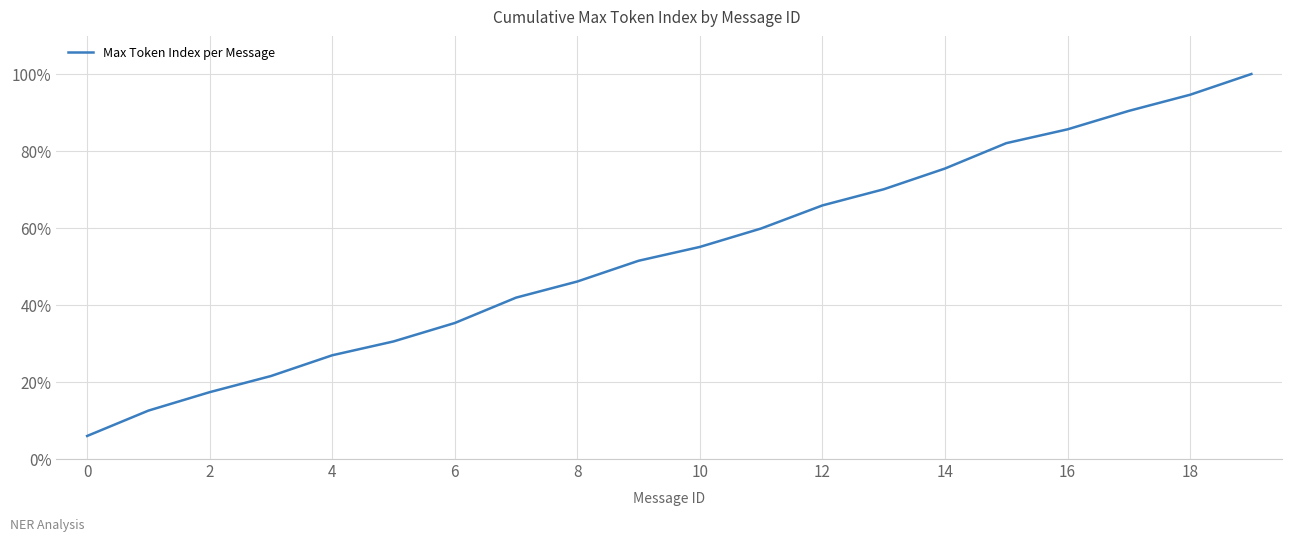

What is the difference between the second highest and minimum values?

0.9